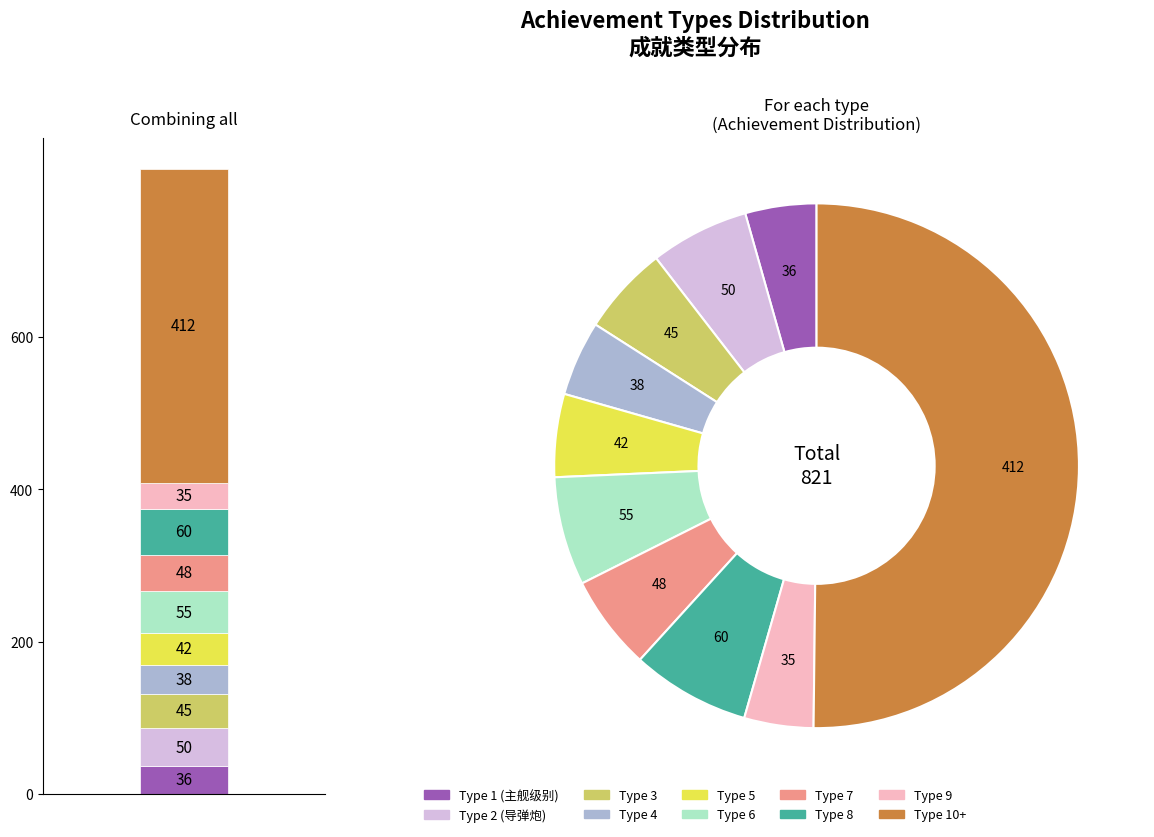

Which has a higher value, type_4 or type_10?

type_10